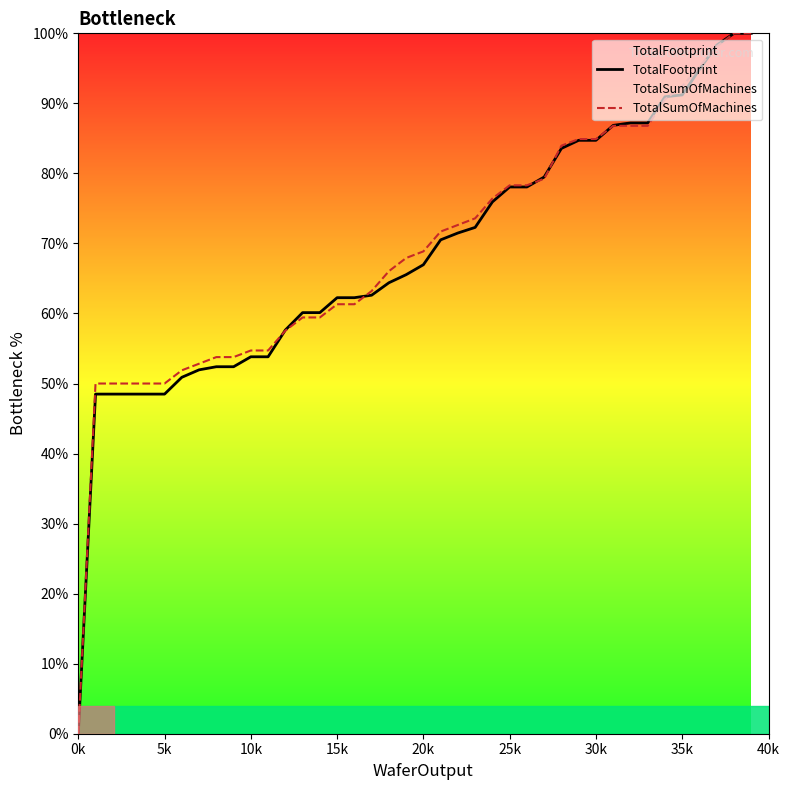

The TotalSumOfMachines series shows 139.0 at 35k. True or false?

False